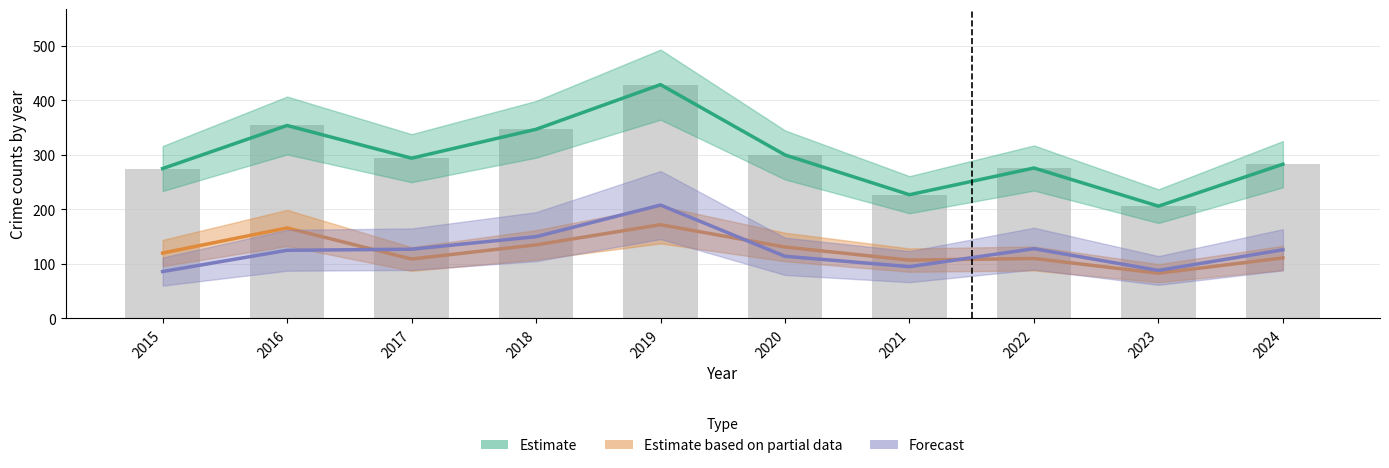

Is it true that Estimate equals 275 at 2015?

True